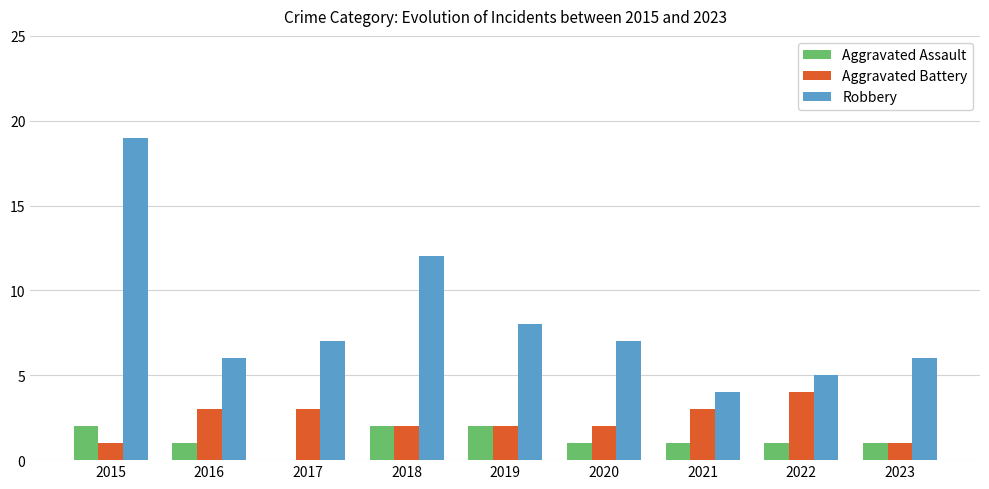

Reading left to right, extract all data points from this chart.

Aggravated Assault: 2	1	0	2	2	1	1	1	1
Aggravated Battery: 1	3	3	2	2	2	3	4	1
Robbery: 19	6	7	12	8	7	4	5	6